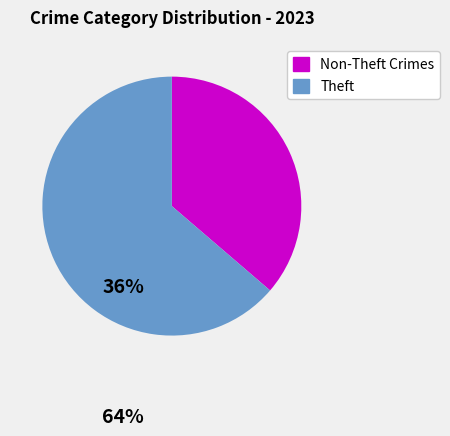

Does any single category account for the majority?

Yes